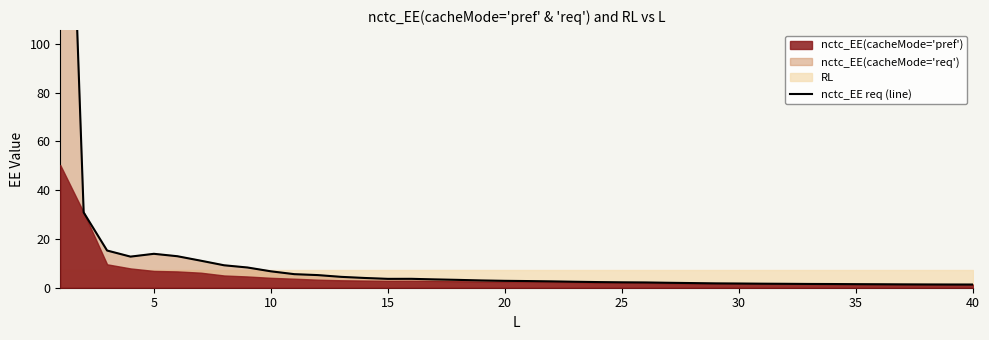

What is the sum of all values?

497.9